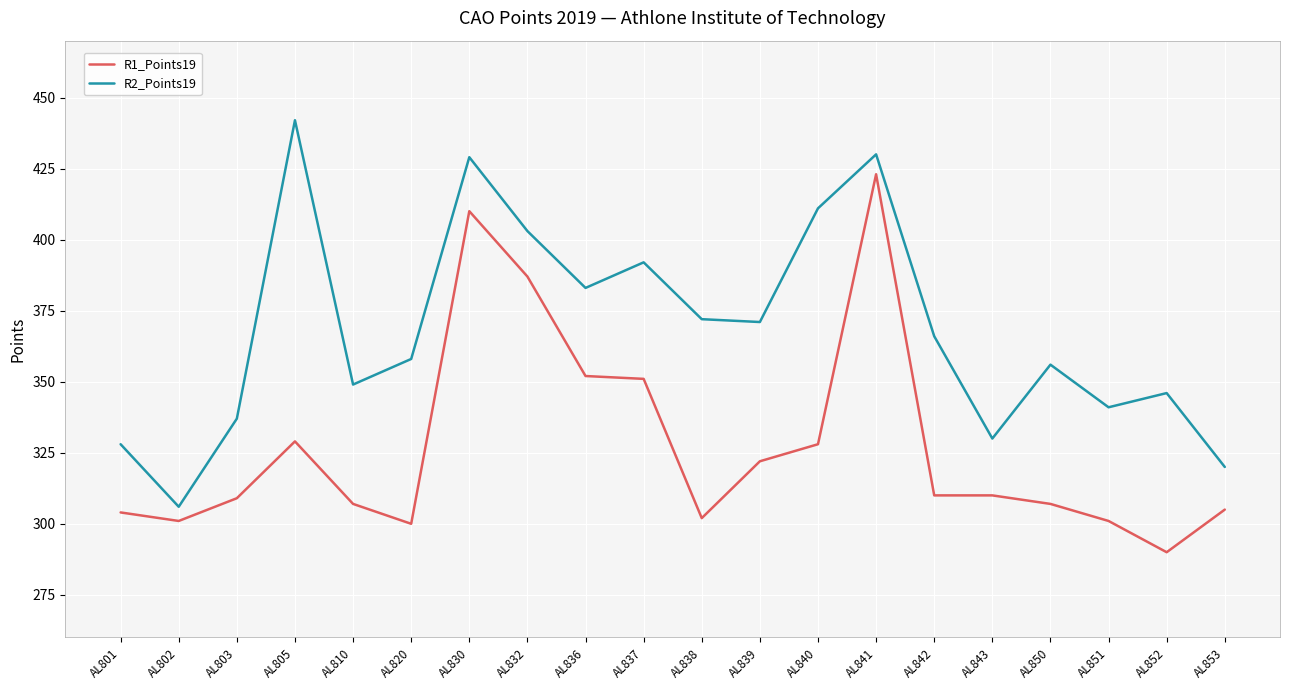

Which category has the lowest value in the R2_Points19 series?

AL802